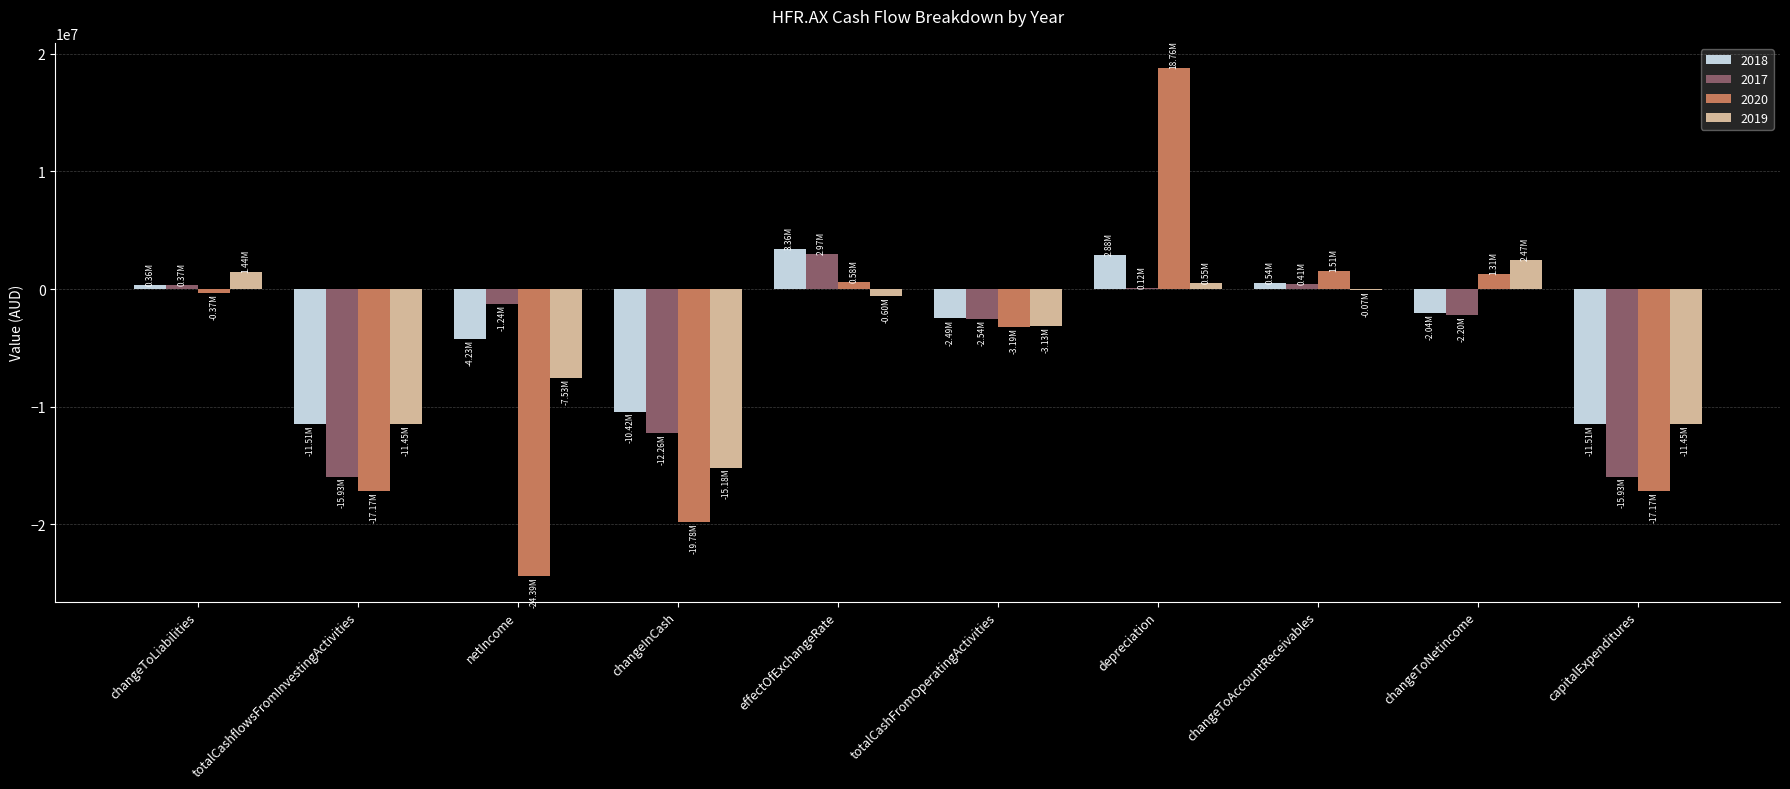

Is it true that 2020 equals -3185117 at totalCashFromOperatingActivities?

True